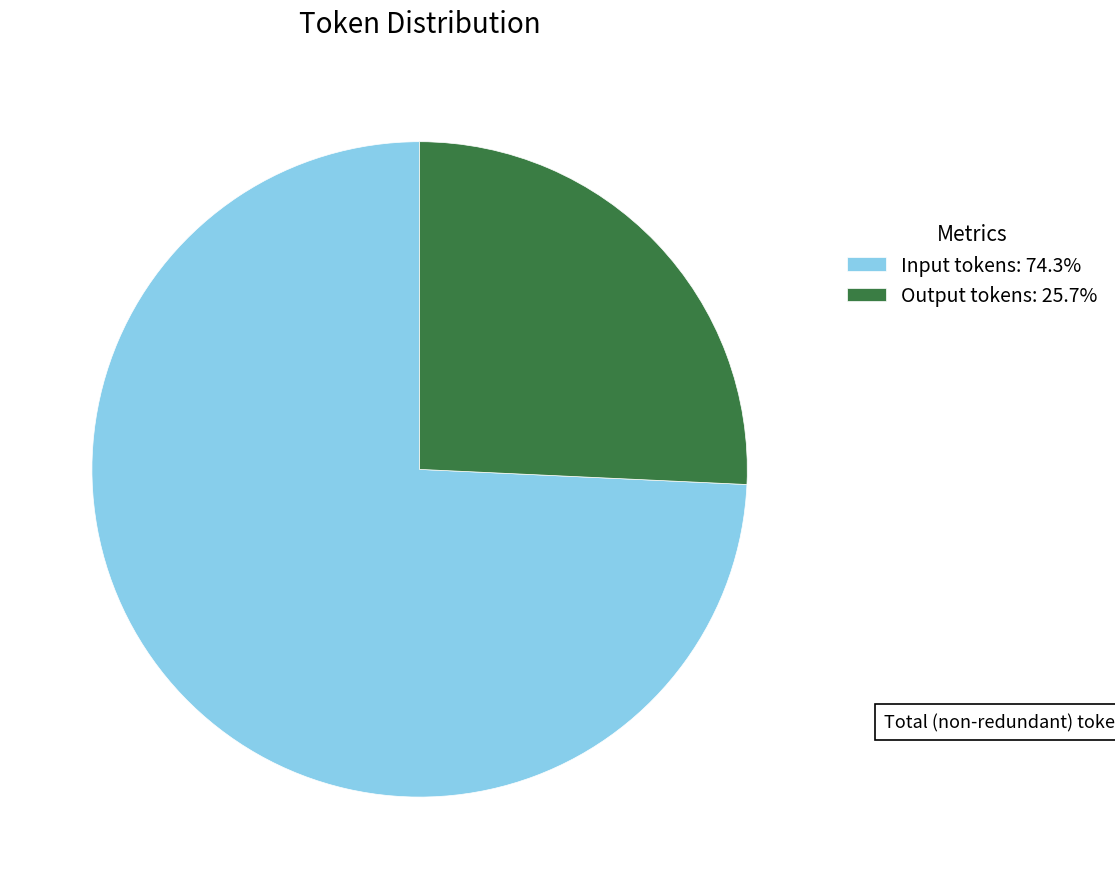

Is Output tokens: 25.7% the majority of the pie?

No